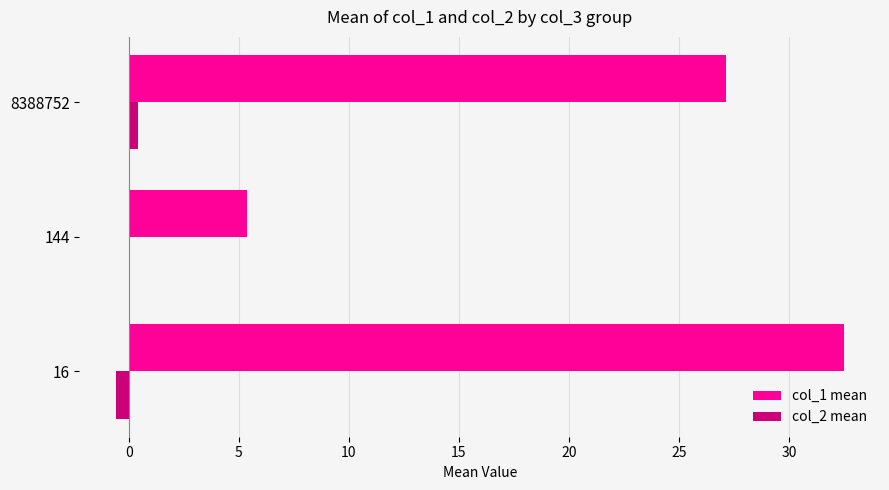

Count the number of data series in this chart.

2